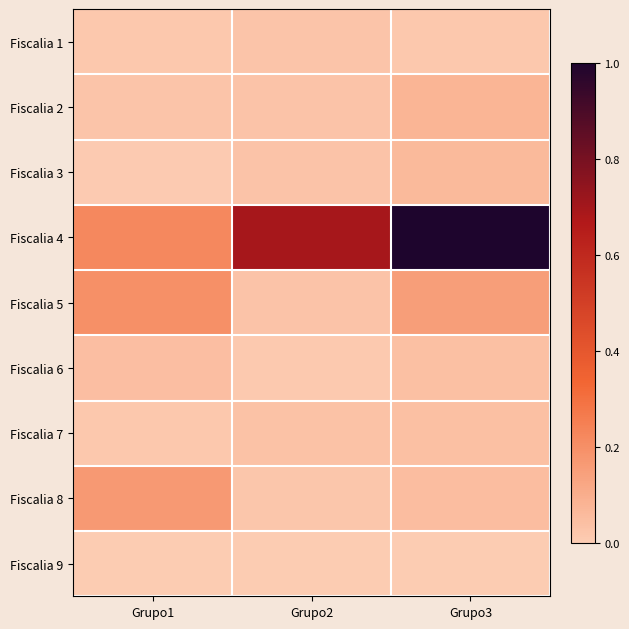

Reading left to right, what are all the values shown in this chart?

Fiscalia 1: Grupo1=0.0	Grupo2=0.0	Grupo3=0.0
Fiscalia 2: Grupo1=0.0	Grupo2=0.0	Grupo3=0.1
Fiscalia 3: Grupo1=0.0	Grupo2=0.0	Grupo3=0.1
Fiscalia 4: Grupo1=0.2	Grupo2=0.7	Grupo3=1.0
Fiscalia 5: Grupo1=0.2	Grupo2=0.0	Grupo3=0.1
Fiscalia 6: Grupo1=0.0	Grupo2=0.0	Grupo3=0.0
Fiscalia 7: Grupo1=0.0	Grupo2=0.0	Grupo3=0.0
Fiscalia 8: Grupo1=0.2	Grupo2=0.0	Grupo3=0.1
Fiscalia 9: Grupo1=0.0	Grupo2=0.0	Grupo3=0.0